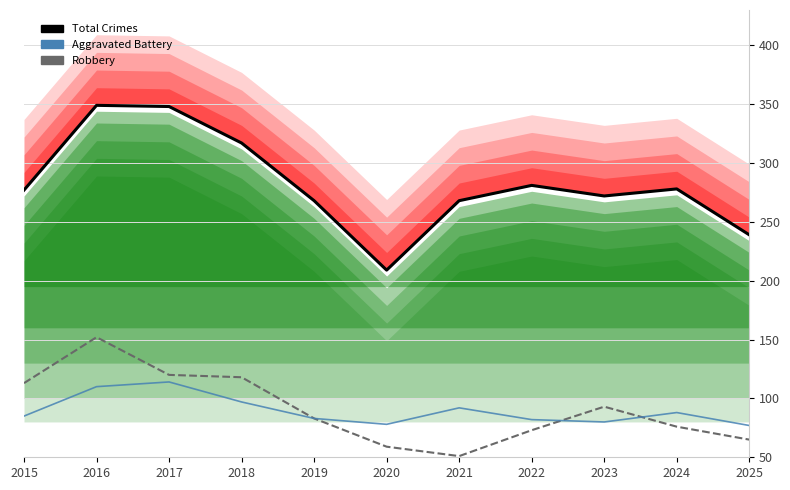

What is the maximum value for Robbery?

152